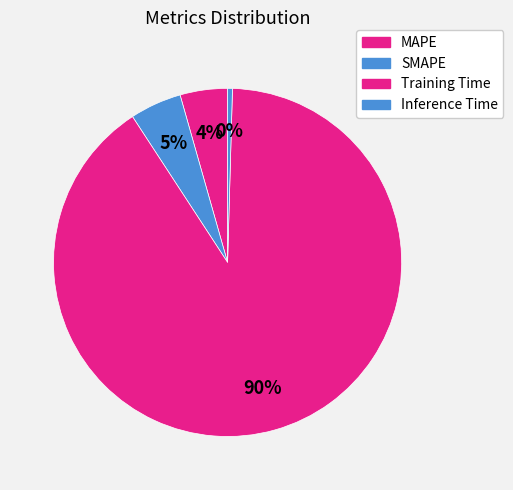

Count the number of slices in the pie.

4